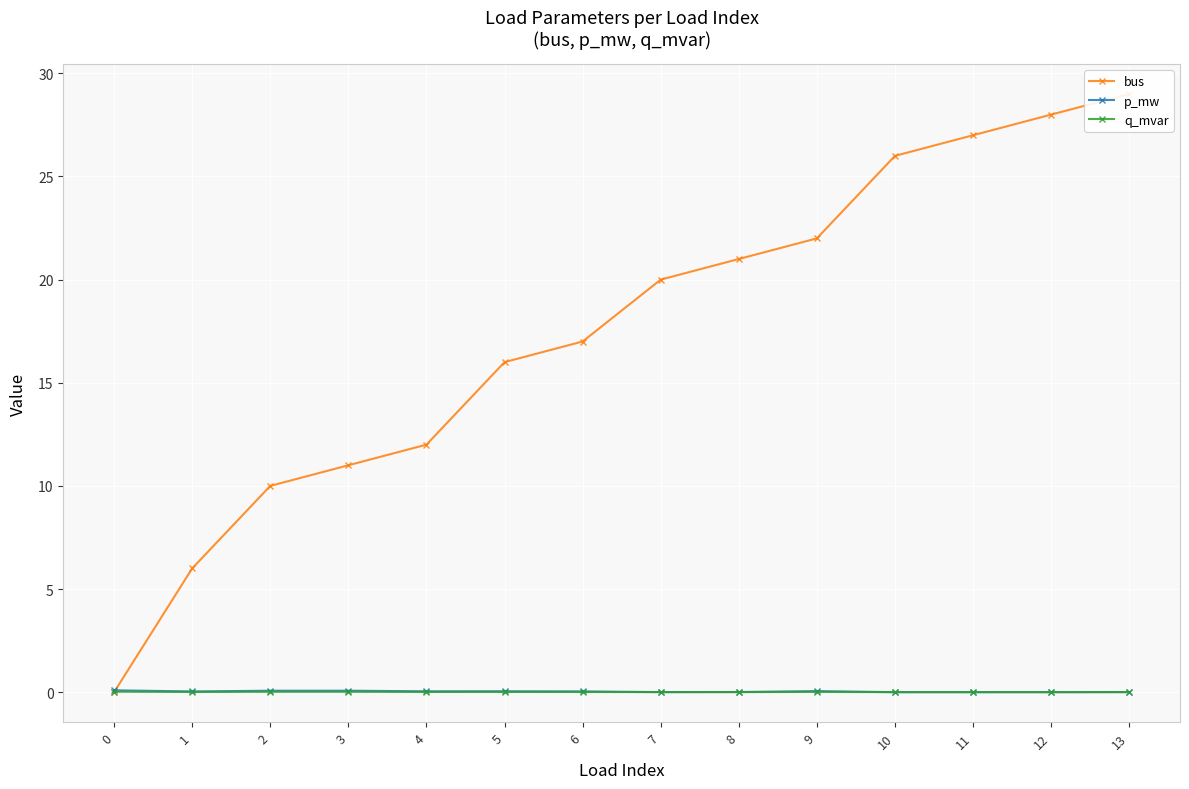

List the series in order of their peak value, lowest first.

q_mvar, p_mw, bus